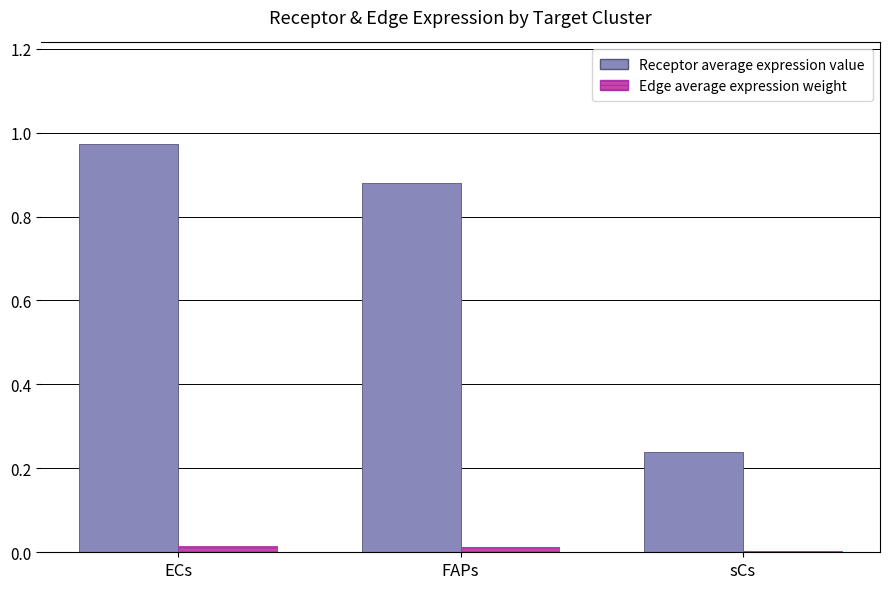

Which series has the largest total across all categories?

Receptor average expression value